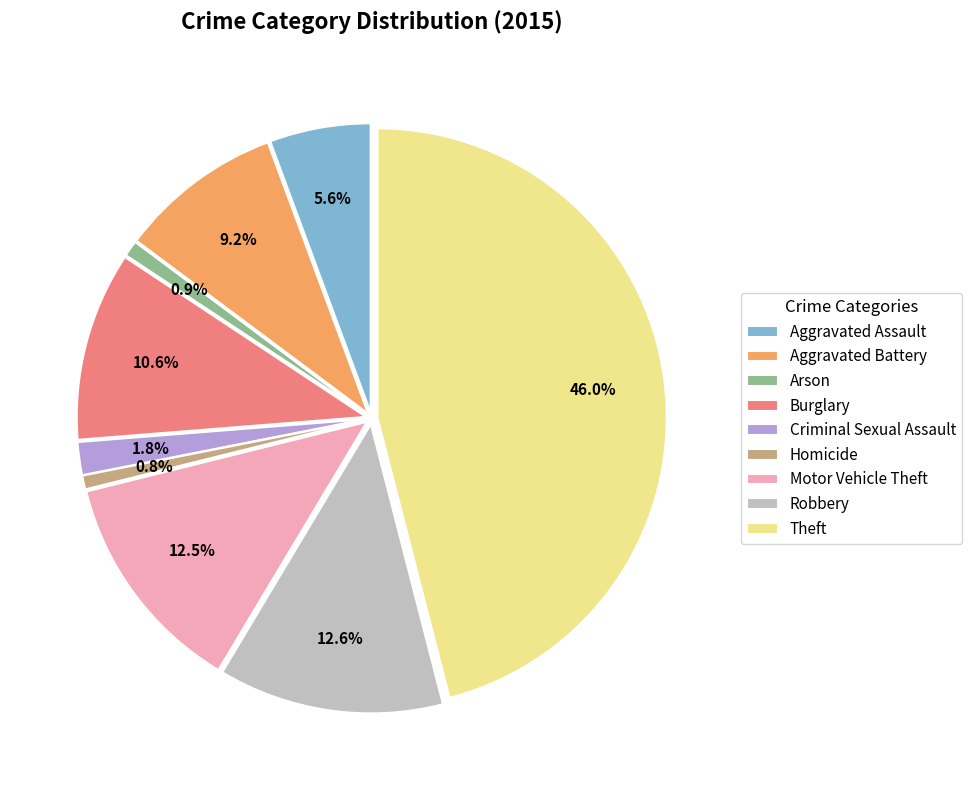

Is there a majority slice in this chart?

No